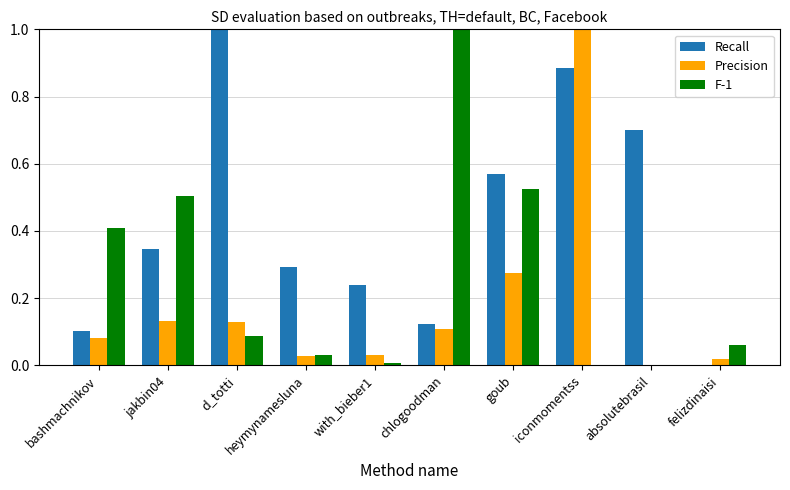

Is it true that Recall equals 0.3 at goub?

False